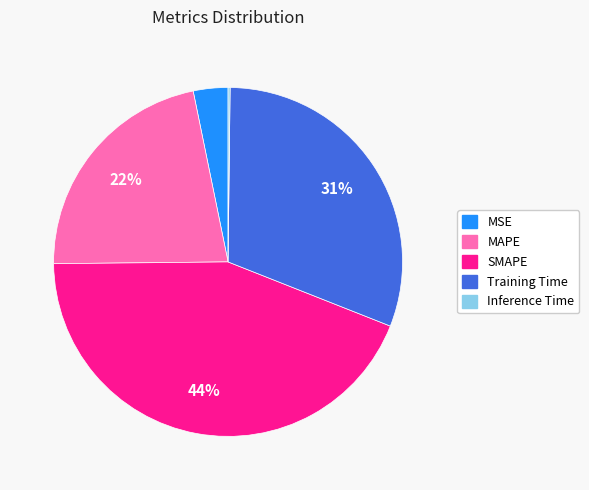

True or false: Training Time accounts for 31% of the total.

True